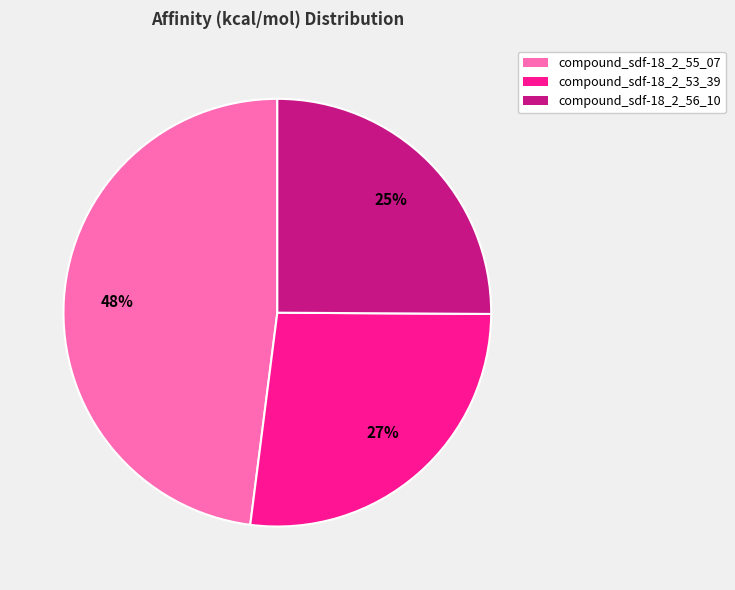

Approximately how many times larger is the value at compound_sdf-18_2_53_39 compared to compound_sdf-18_2_55_07?

0.6